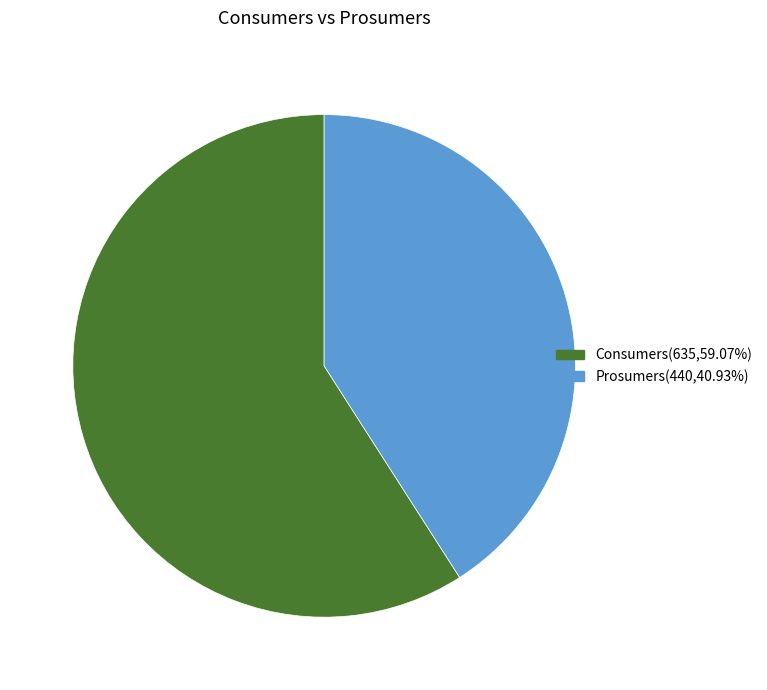

Approximately how many times larger is the value at Prosumers compared to Consumers?

0.7